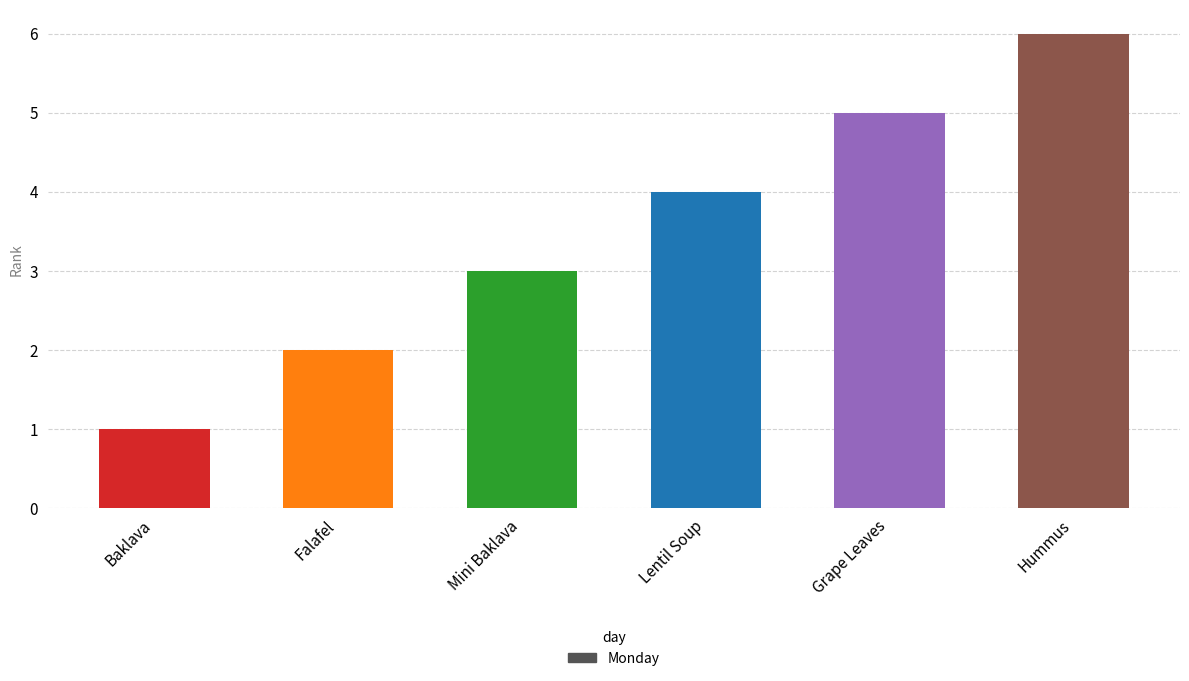

Reading right to left, list all the values displayed in this chart.

6	5	4	3	2	1